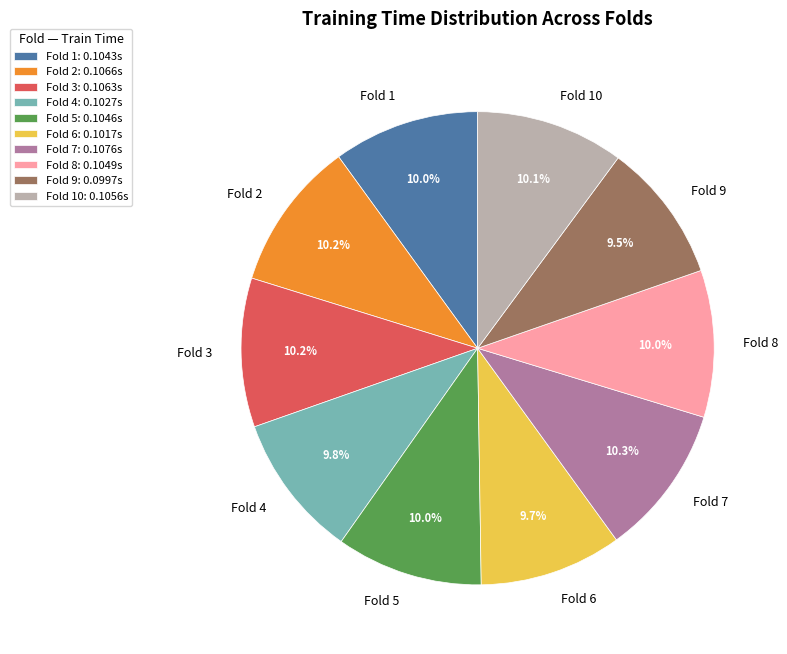

To the nearest percent, what is the difference between the largest and smallest slice percentages?

1%